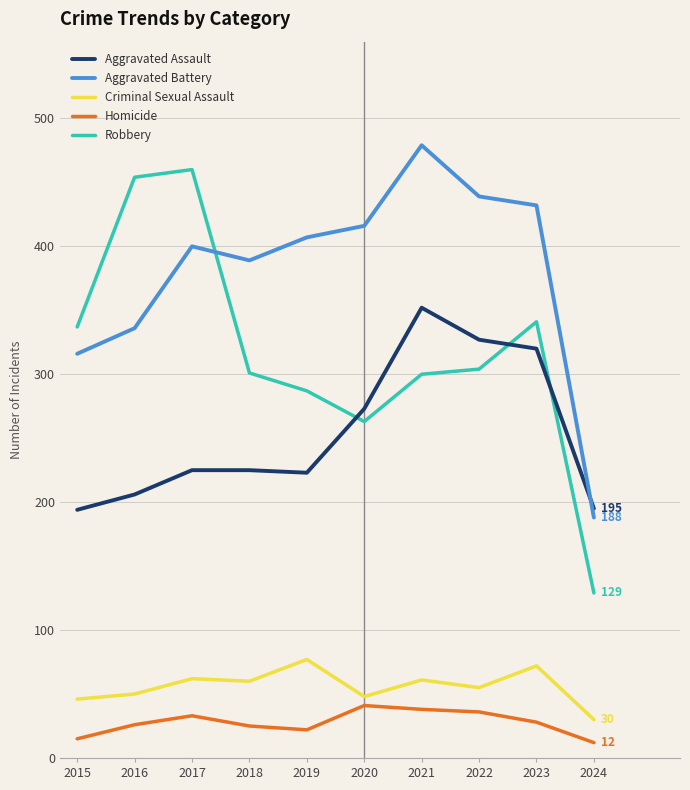

What is the total value across all series at 2024?

554